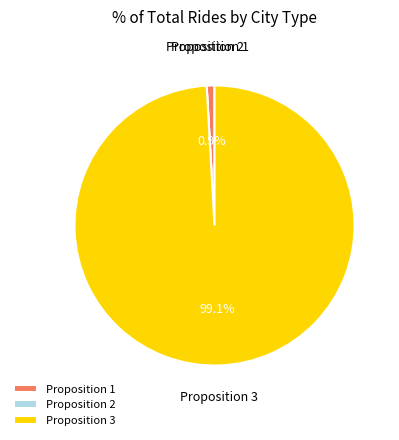

Is the sum of Proposition 1 and Proposition 3 greater than half?

Yes